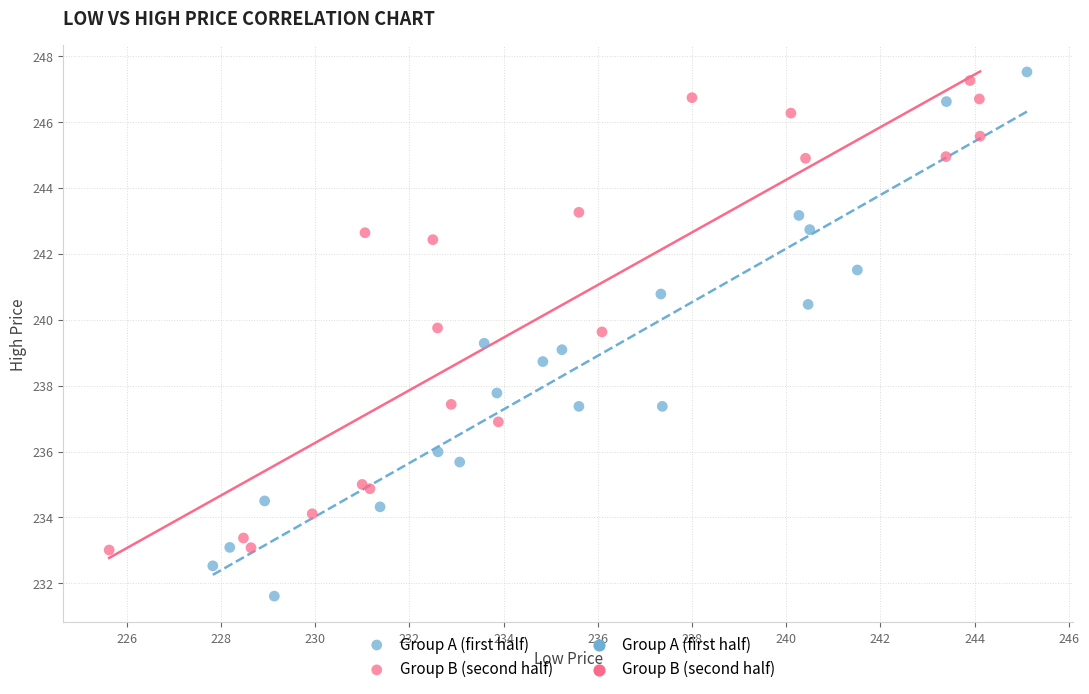

Which series contains the lowest Y value?

Group A (first half)